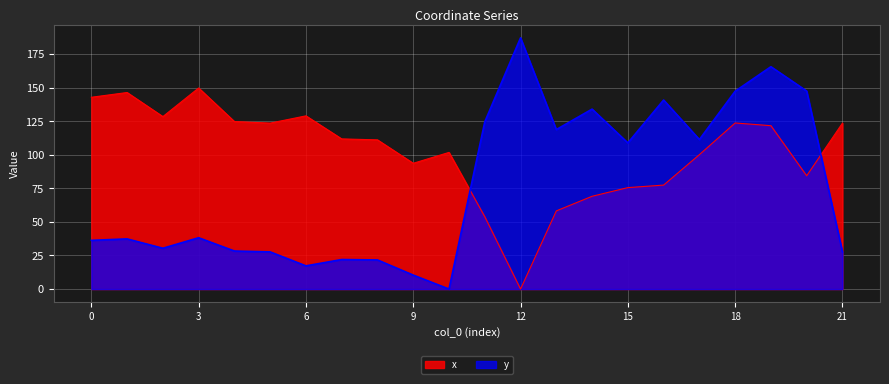

What is the sum of the x values at 11 and 3?

203.7